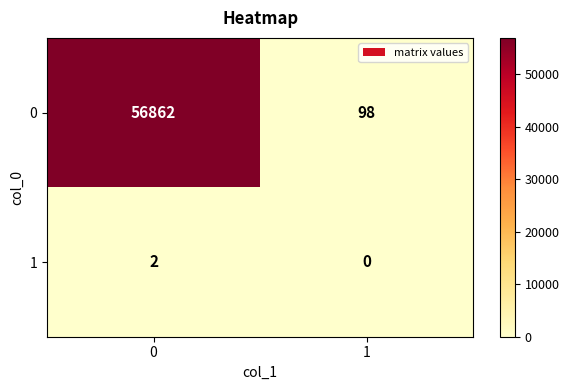

What is the difference between the maximum and minimum values in the 0 series?

56764